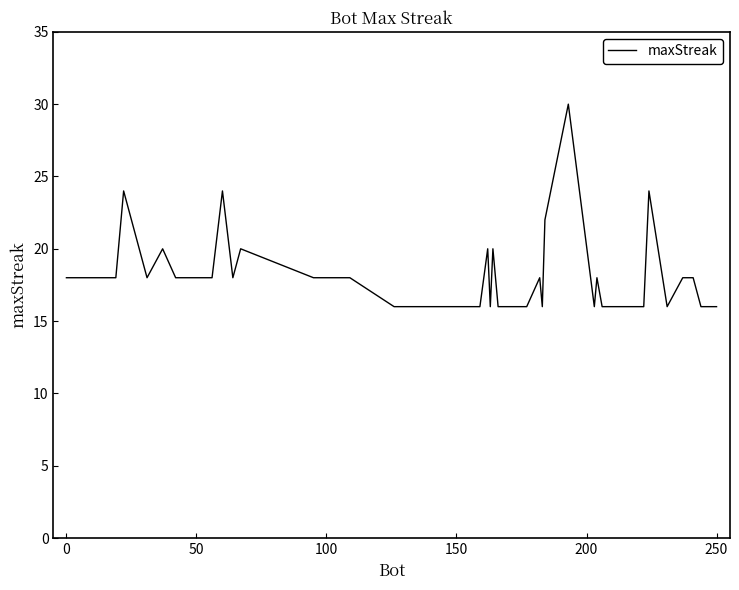

What is the maximum value shown in the chart?

30